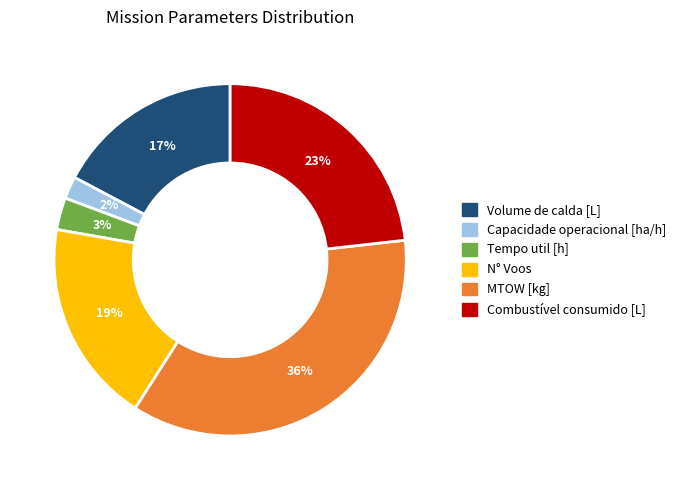

Does MTOW [kg] account for over 50% of the chart?

No